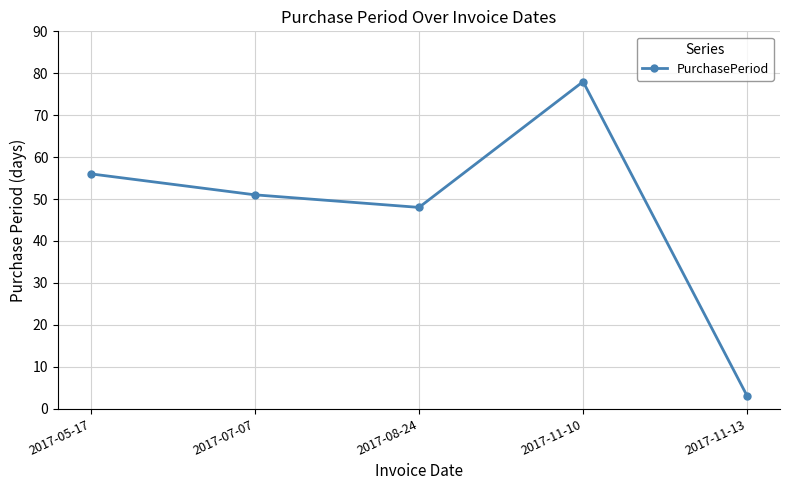

How many points are higher than both their immediate neighbors (excluding endpoints)?

1